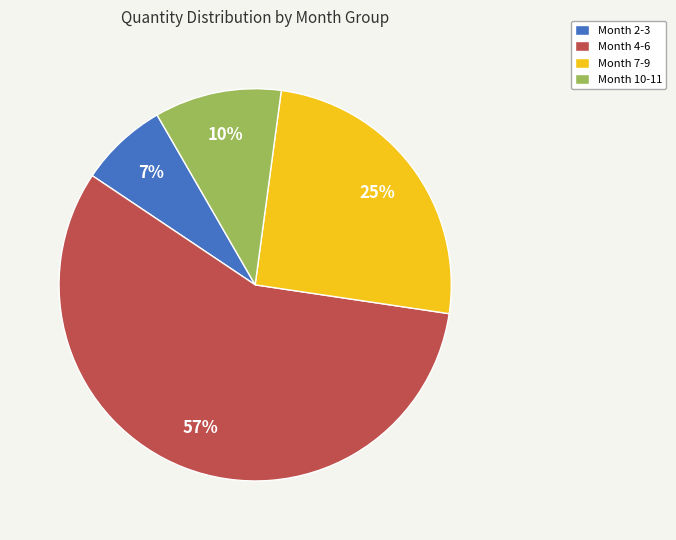

The Month 2-3 slice represents 7% of the pie. True or false?

True